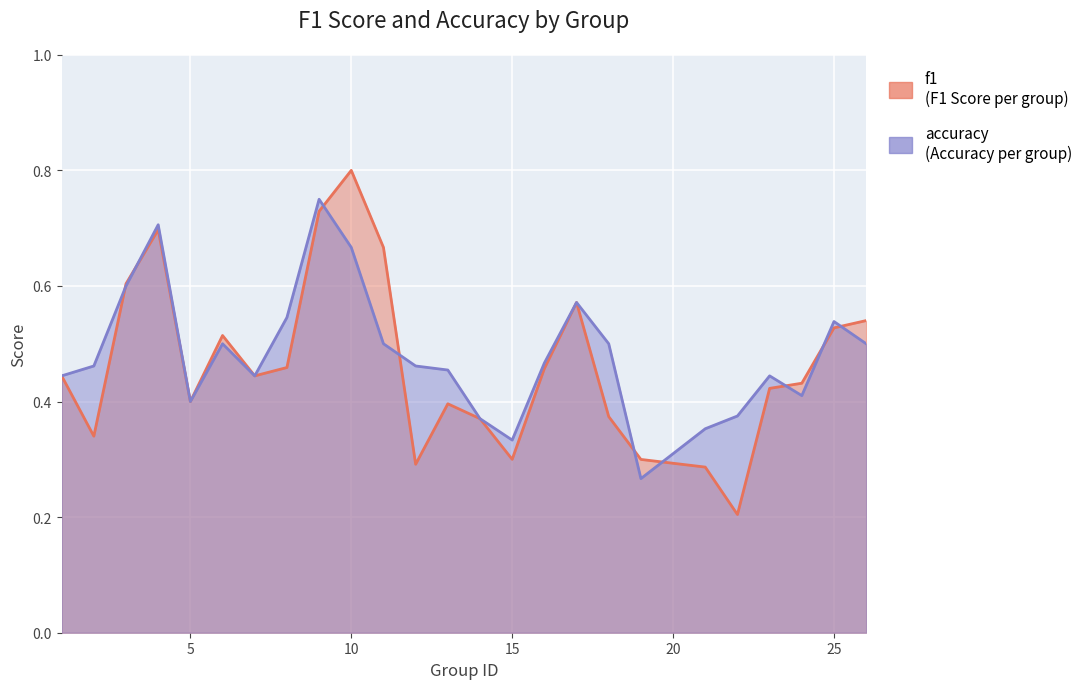

Rank the series by their maximum value, from highest to lowest.

f1, accuracy